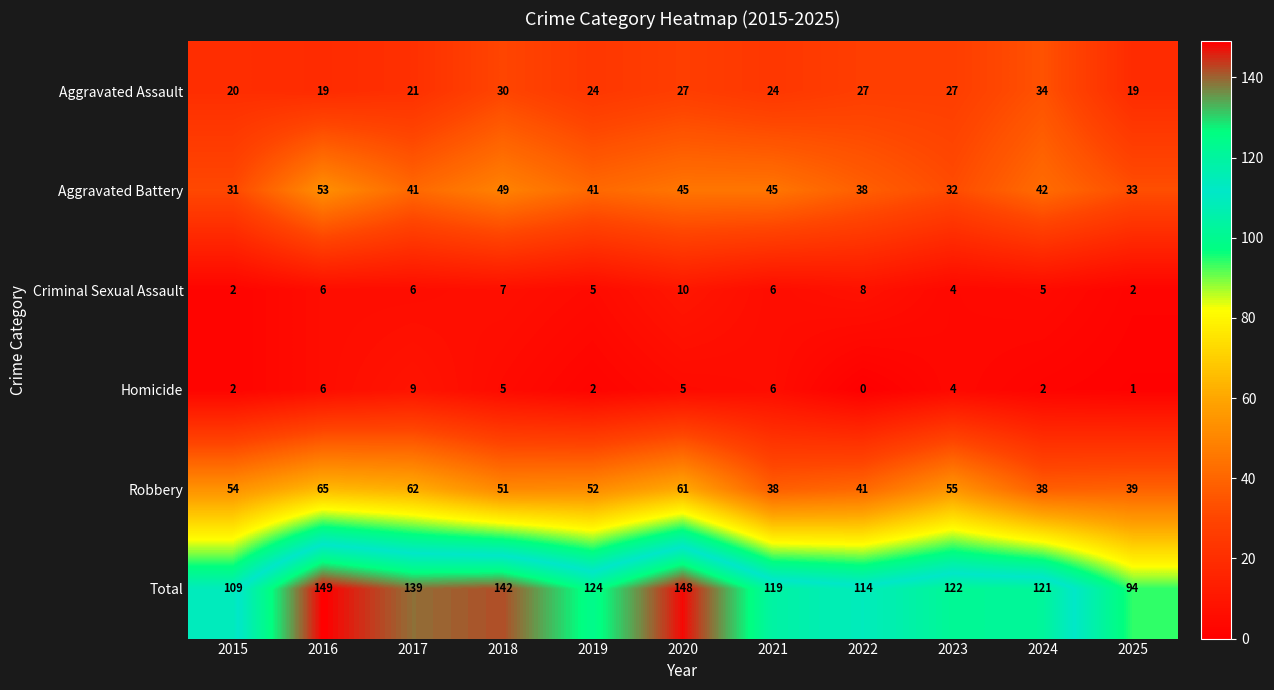

How many Homicide values are between 2 and 6?

8